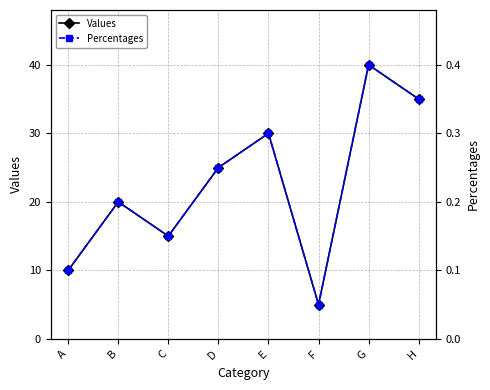

What value does the Percentages series have at H?

0.3